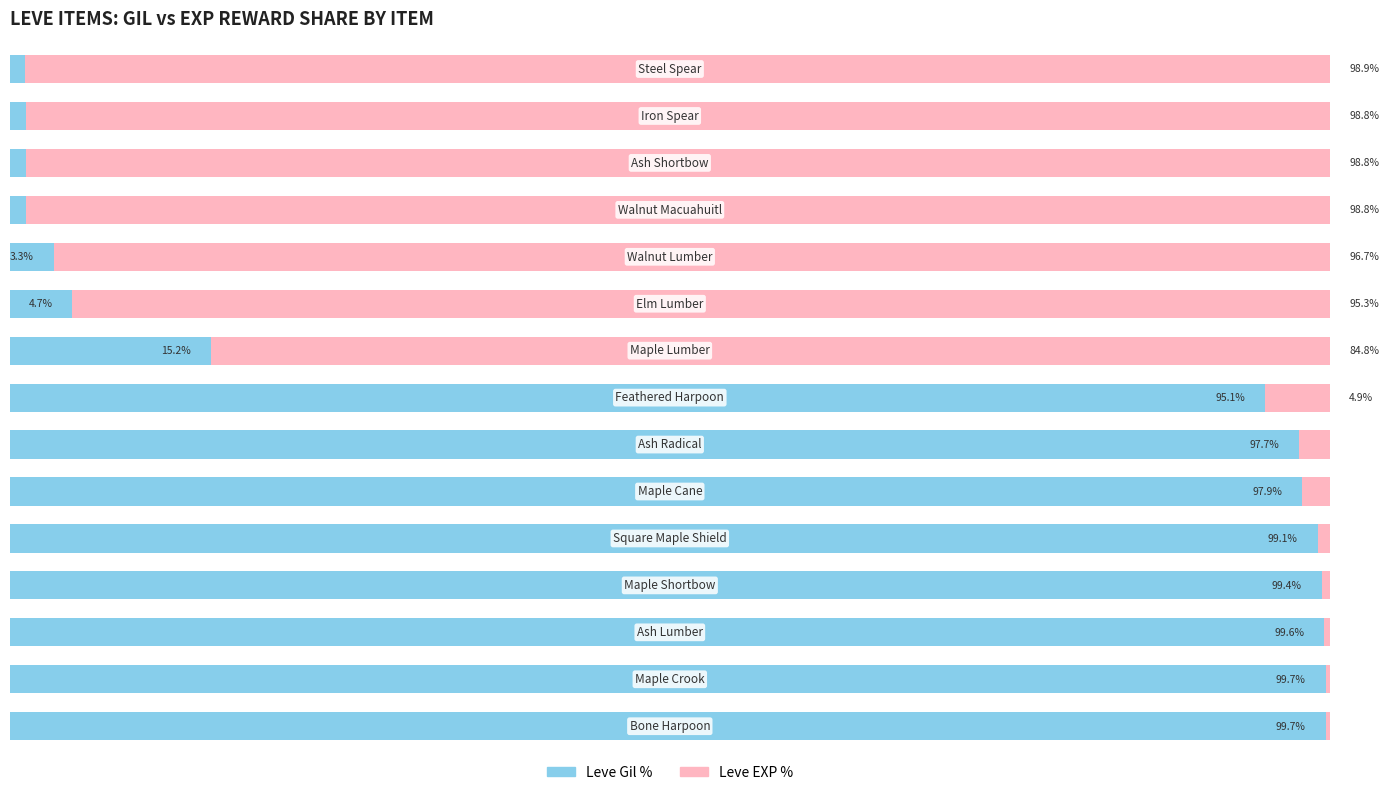

What are all the series names shown in the legend?

Leve Gil %, Leve EXP %